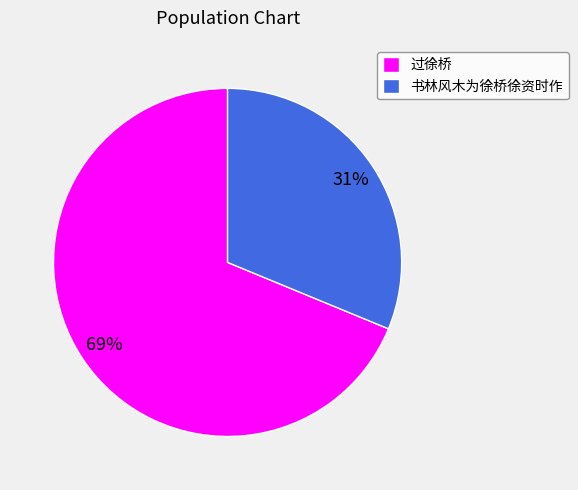

Combined, do 过徐桥 and 书林风木为徐桥徐资时作 account for over 50%?

Yes